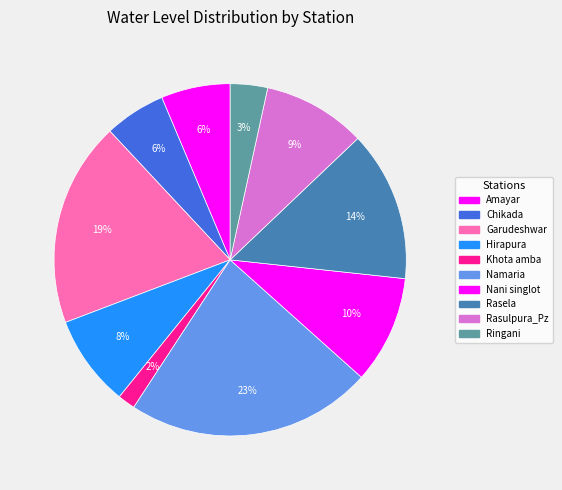

What is the ratio of the value at Rasela to the value at Namaria?

0.6